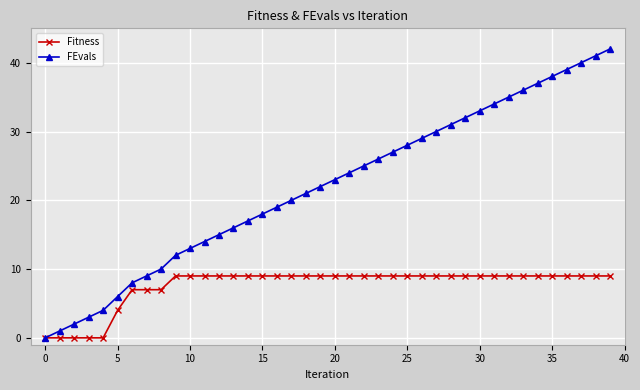

What is the highest value of the Fitness series?

9